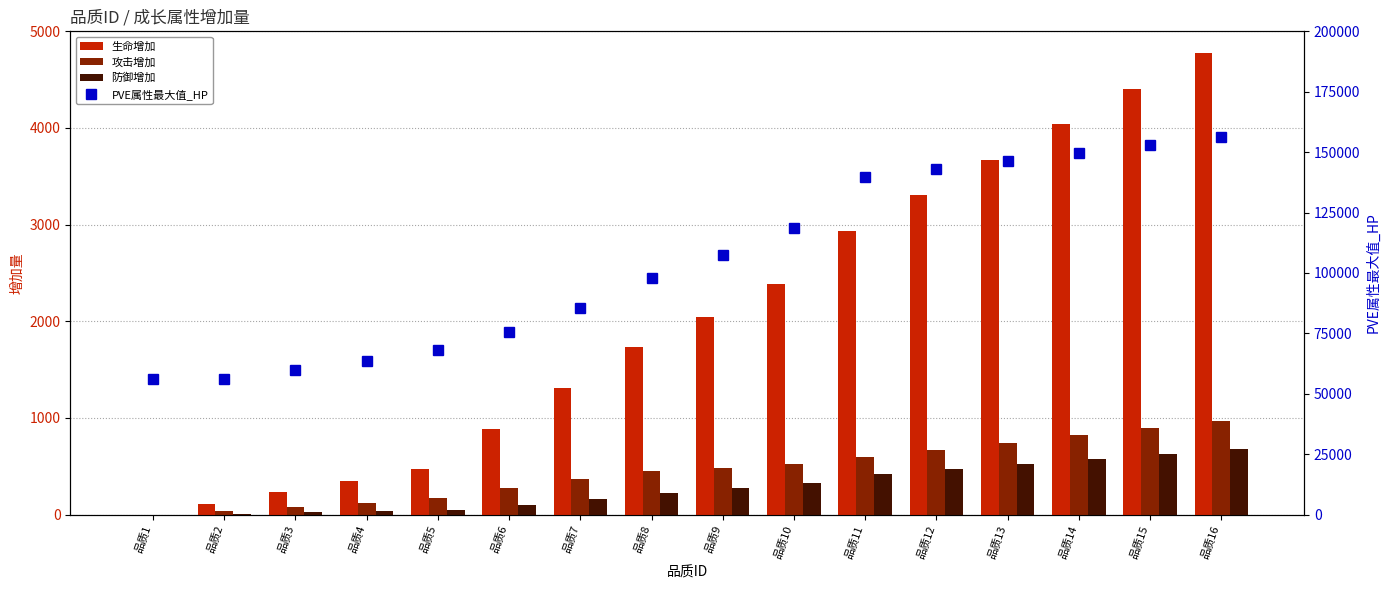

Which series has the largest total across all categories?

PVE属性最大值_HP